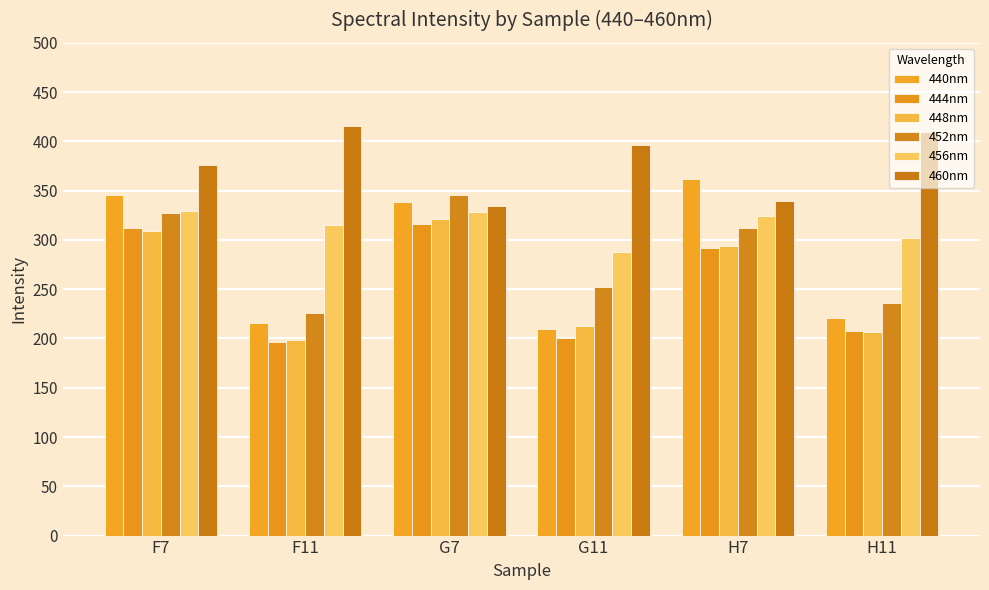

Reading left to right, what are all the values shown in this chart?

440nm: F7=346	F11=216	G7=338	G11=210	H7=362	H11=221
444nm: F7=312	F11=196	G7=316	G11=200	H7=292	H11=208
448nm: F7=309	F11=198	G7=321	G11=213	H7=294	H11=207
452nm: F7=327	F11=226	G7=346	G11=252	H7=312	H11=236
456nm: F7=329	F11=315	G7=328	G11=288	H7=324	H11=302
460nm: F7=376	F11=416	G7=334	G11=396	H7=339	H11=410